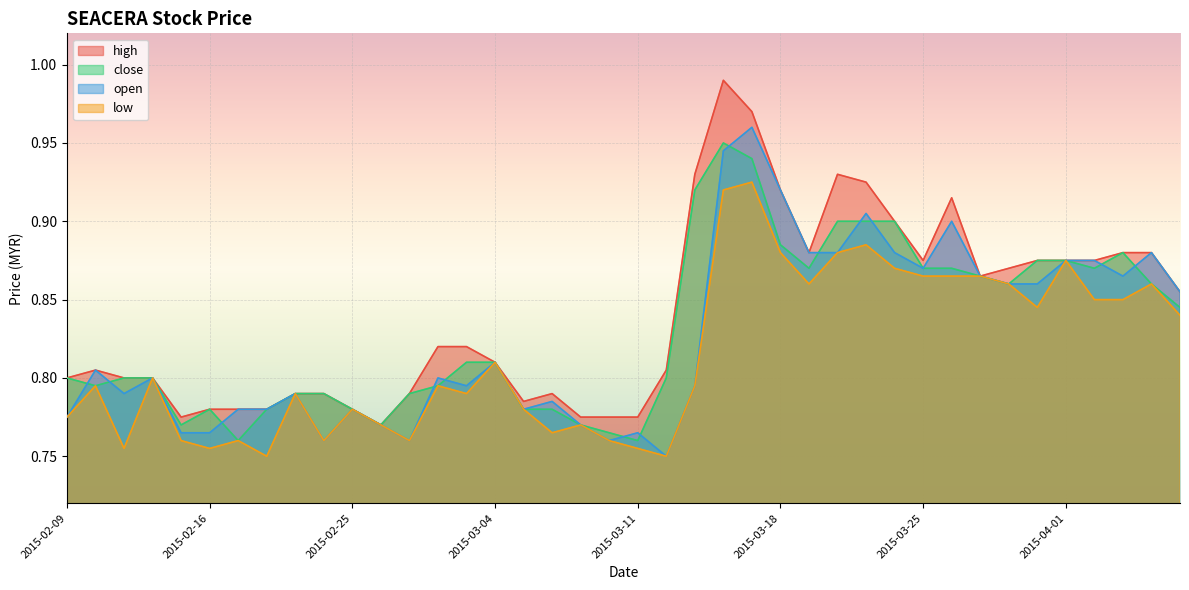

Rank the series by their maximum value, from lowest to highest.

low, close, open, high